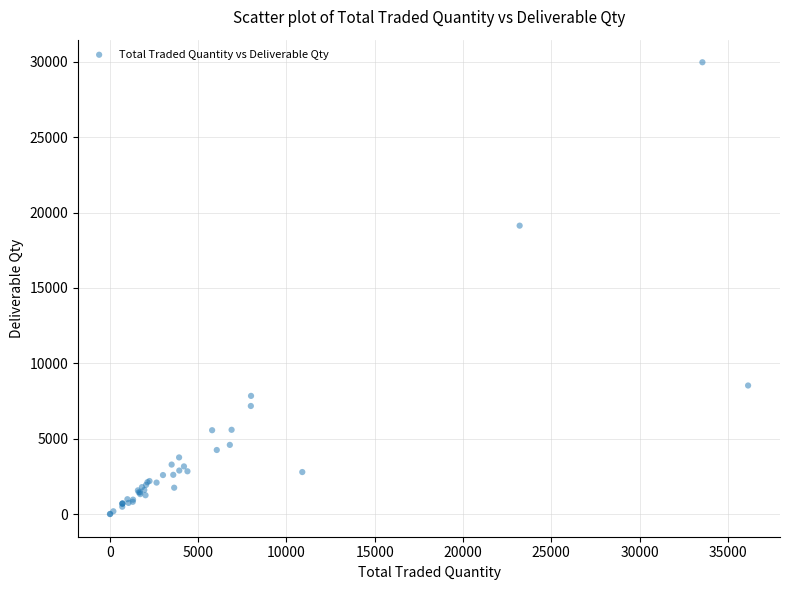

What Y value in the scatter plot is closest to 14984?

19129